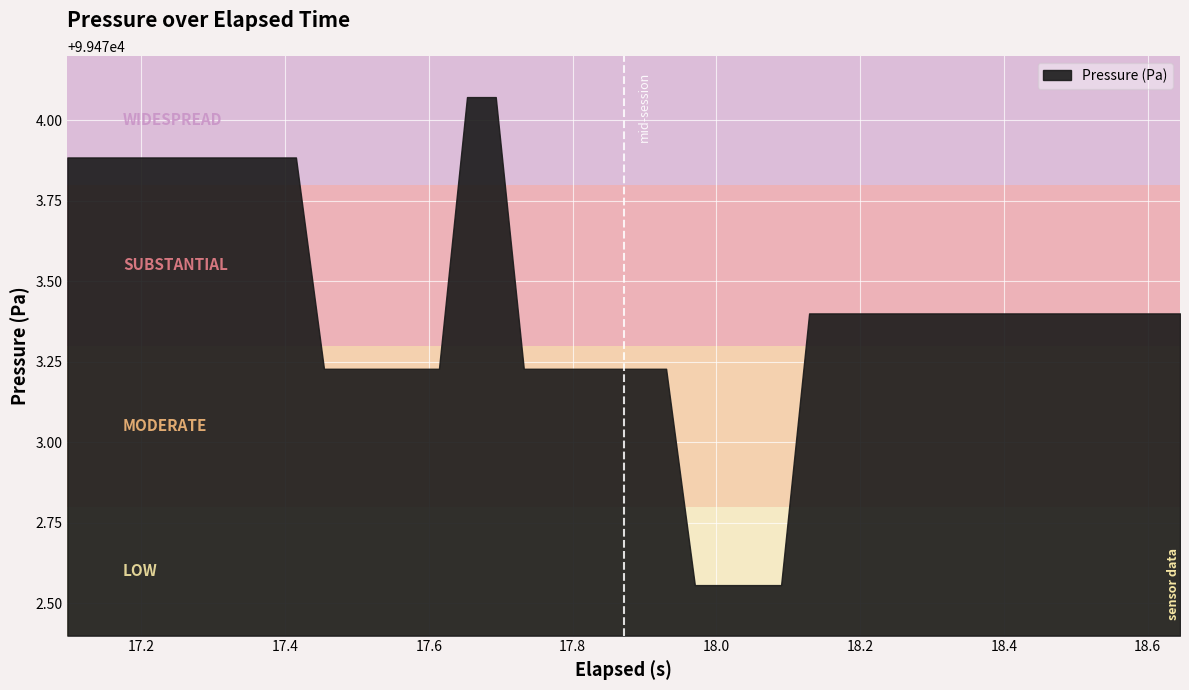

What is the value of the 24th point from the left?

99472.6